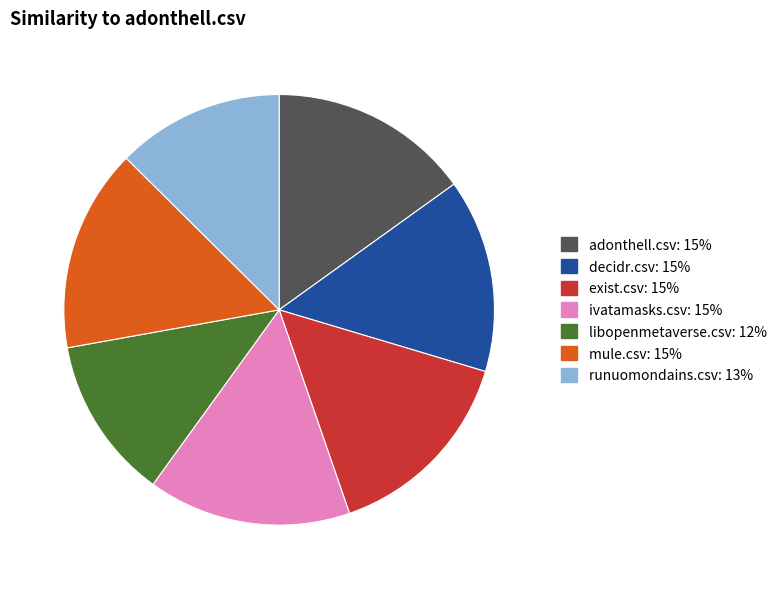

Is there any slice that represents more than half of the pie?

No